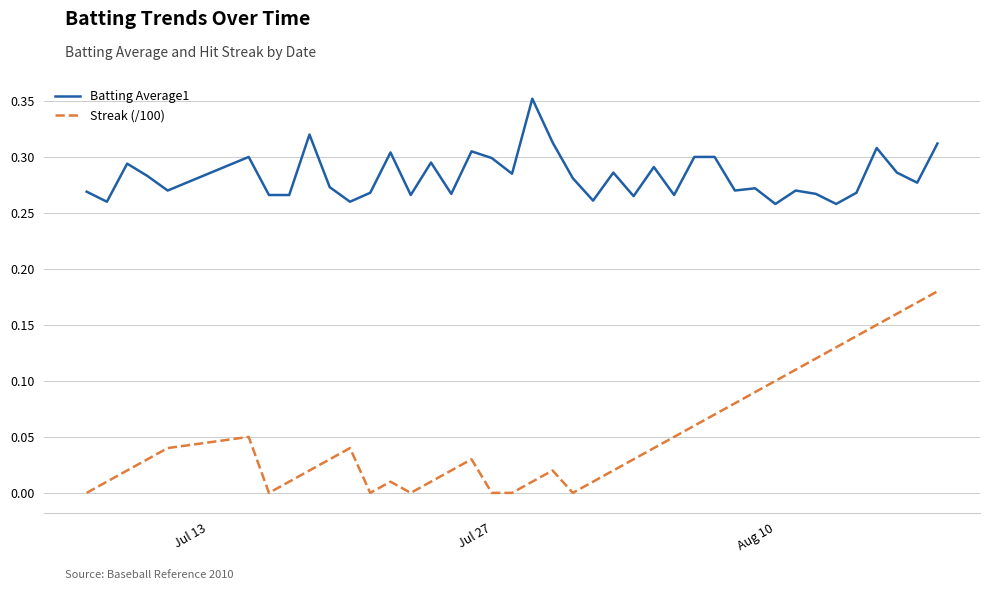

How many lines are shown in the chart?

2